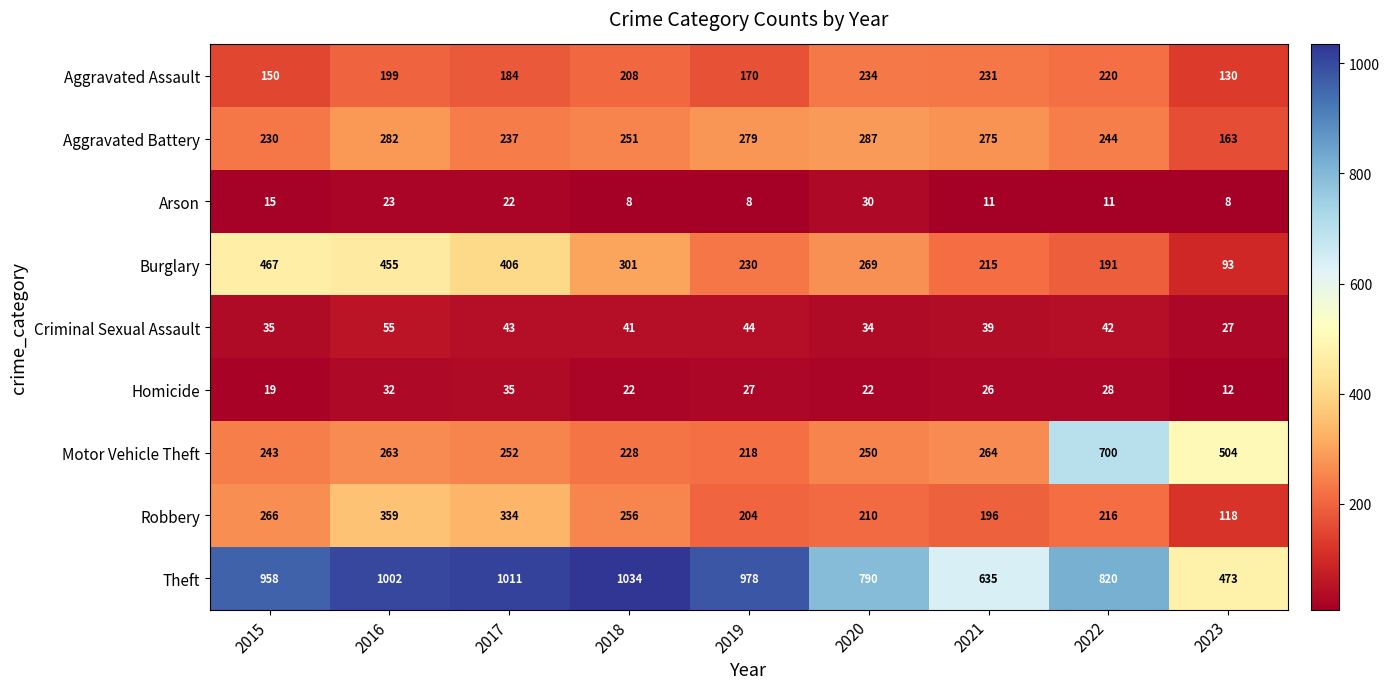

At how many categories does at least one series exceed 643?

7